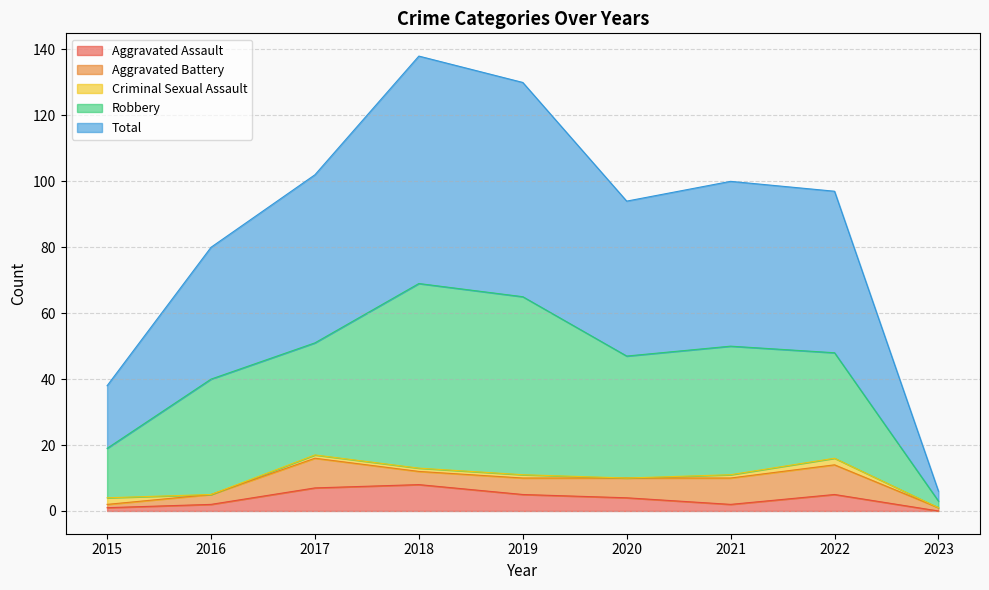

At 2019, list the series in order from smallest to largest.

Criminal Sexual Assault, Aggravated Assault, Aggravated Battery, Robbery, Total